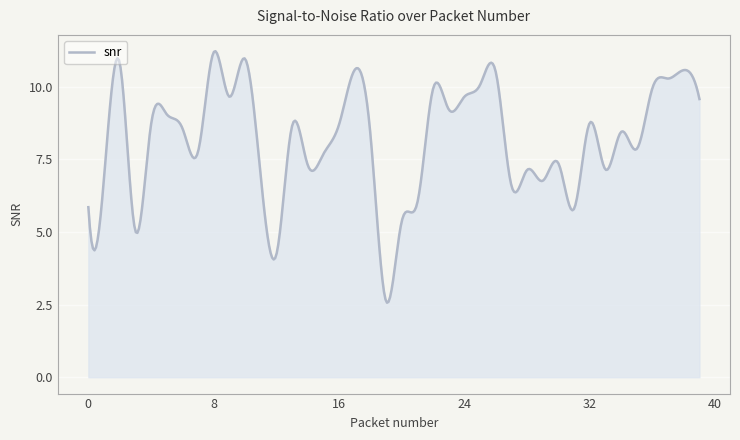

Count the number of categories in the chart.

400